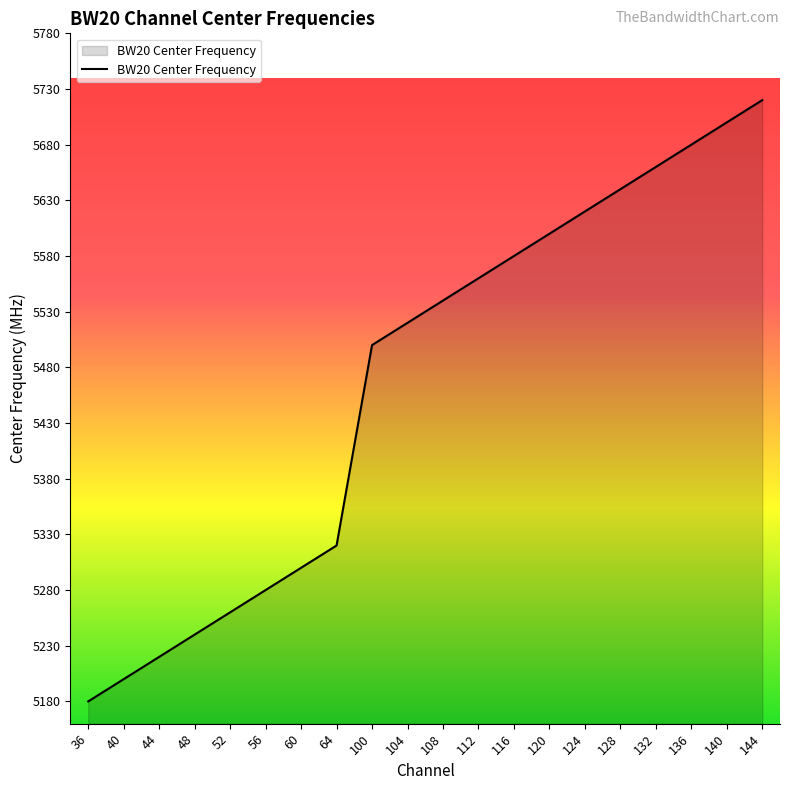

Rank the categories by value from lowest to highest.

36, 40, 44, 48, 52, 56, 60, 64, 100, 104, 108, 112, 116, 120, 124, 128, 132, 136, 140, 144